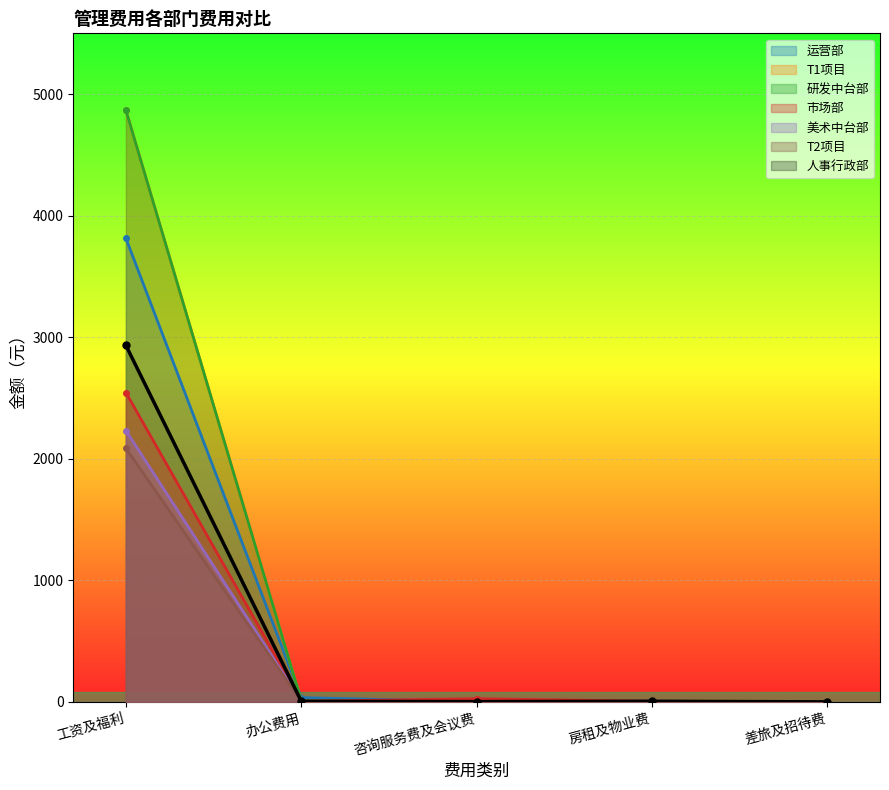

What is the maximum value shown in the chart?

4867